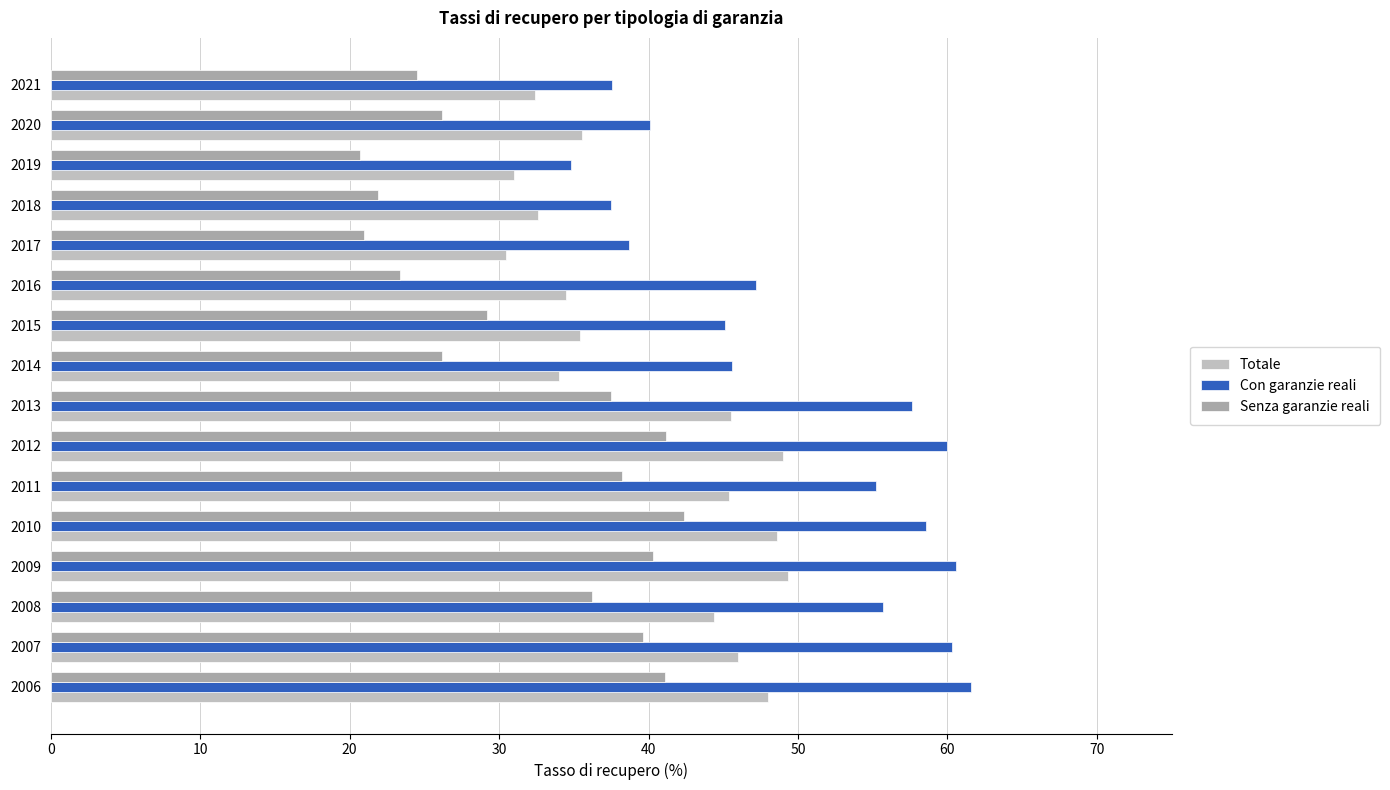

What is the highest value of the Totale series?

49.3